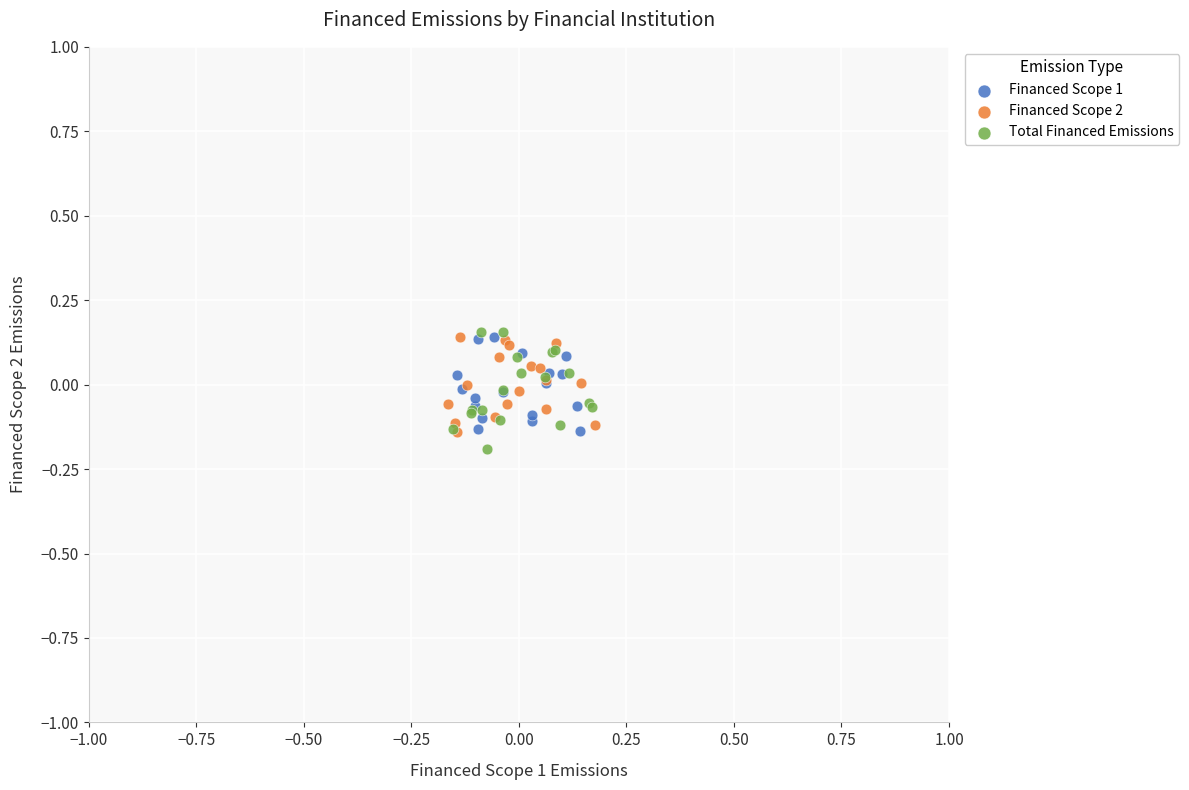

What are all the series names shown in the legend?

Financed Scope 1, Financed Scope 2, Total Financed Emissions